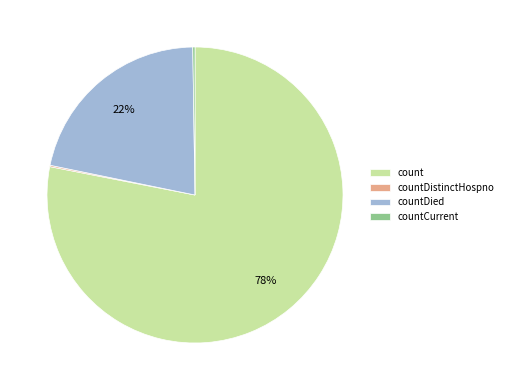

To the nearest percent, what is the difference between the largest and smallest slice percentages?

78%